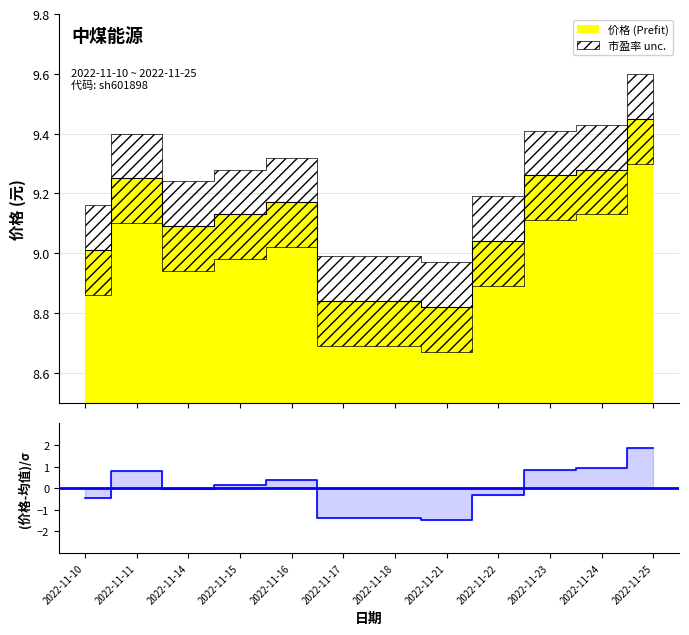

Rank the categories by 市盈率 value from lowest to highest.

2022-11-21, 2022-11-17, 2022-11-18, 2022-11-10, 2022-11-22, 2022-11-14, 2022-11-15, 2022-11-16, 2022-11-11, 2022-11-23, 2022-11-24, 2022-11-25